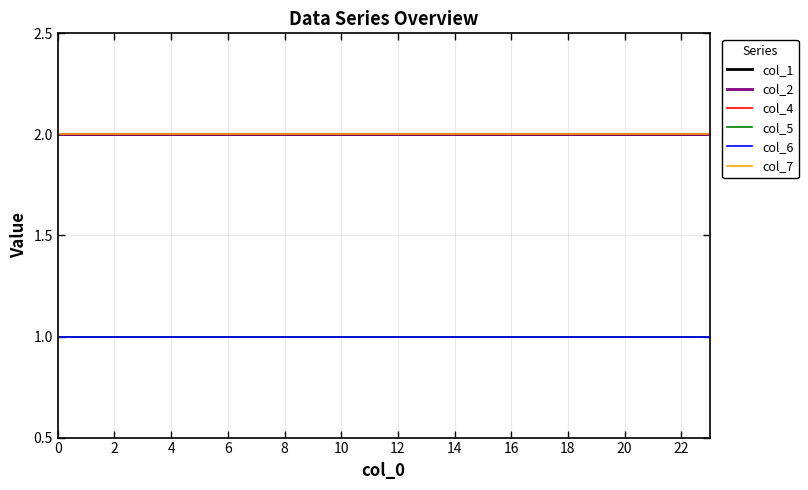

How many lines are shown in the chart?

6